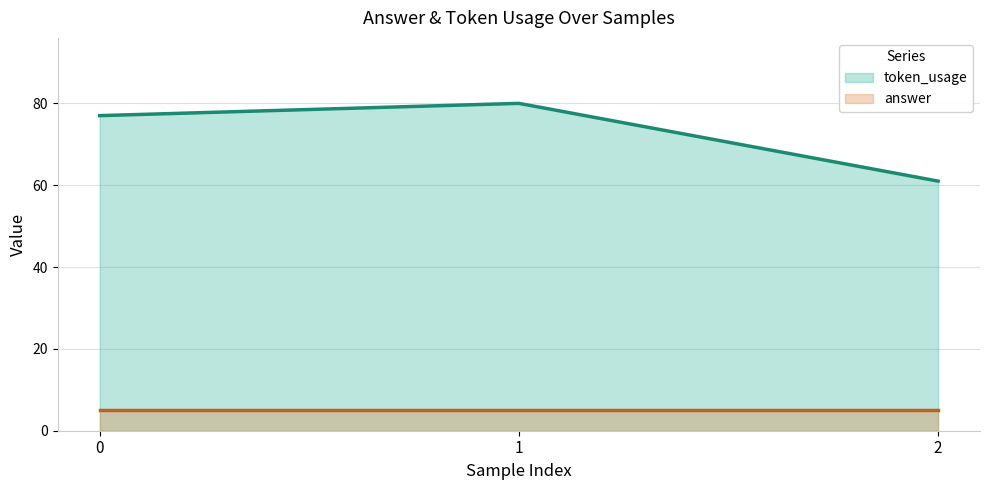

What is the difference between the maximum and minimum values?

19